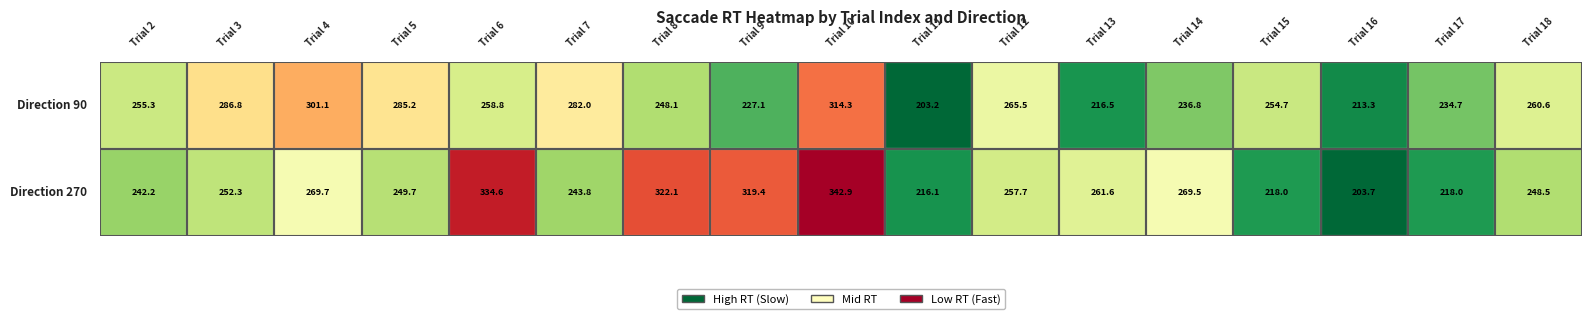

Which series has the largest total across all categories?

270